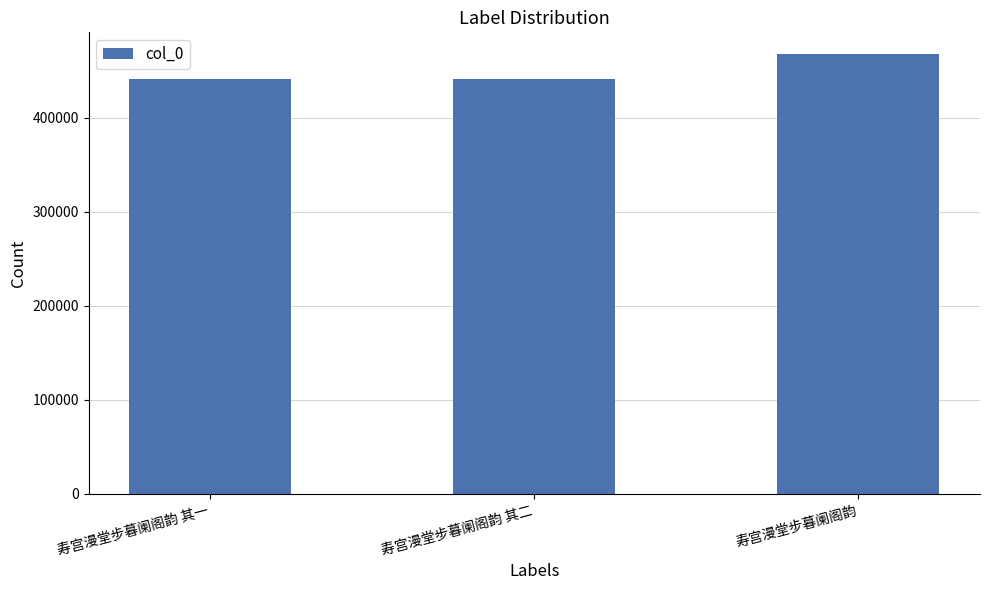

What value does the data have at 寿宫漫堂步暮阑阁韵 其二, to the nearest 100?

441100